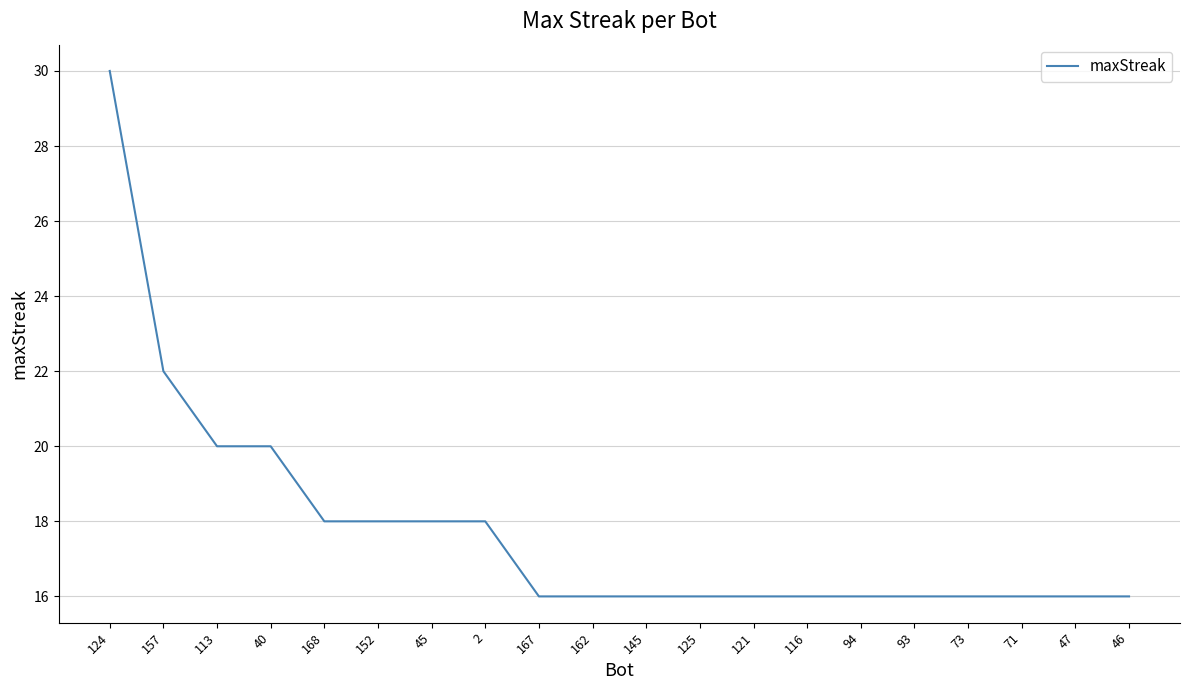

What is the greatest value displayed?

30